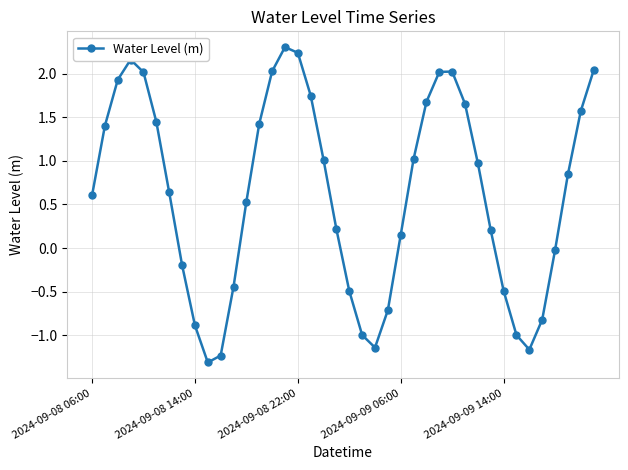

What is the greatest value displayed?

2.3